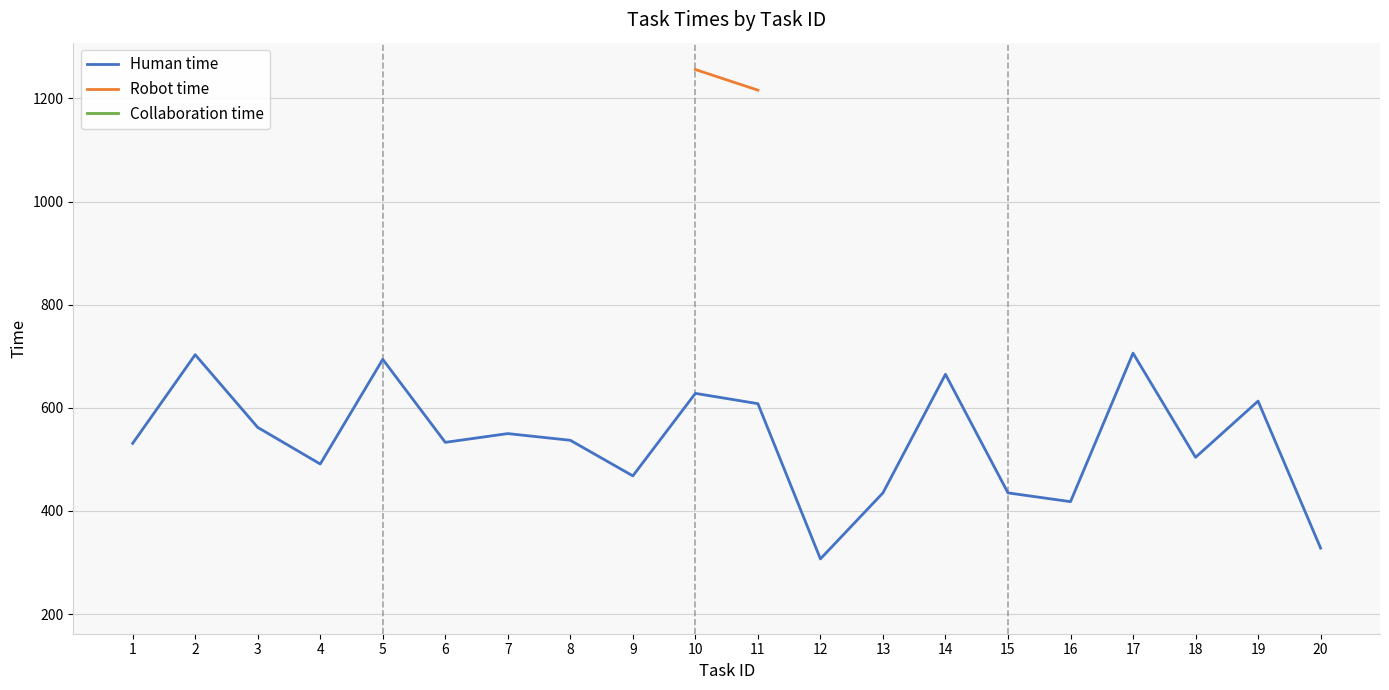

What are all the series names shown in the legend?

Human time, Robot time, Collaboration time